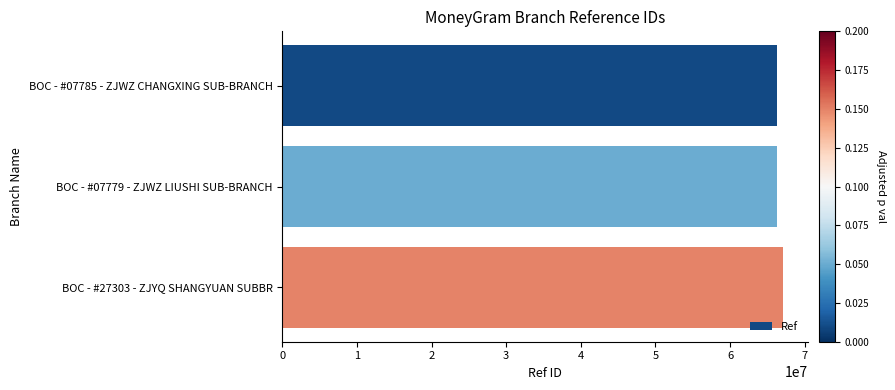

The value at BOC - #07785 - ZJWZ CHANGXING SUB-BRANCH is 66311115. True or false?

True